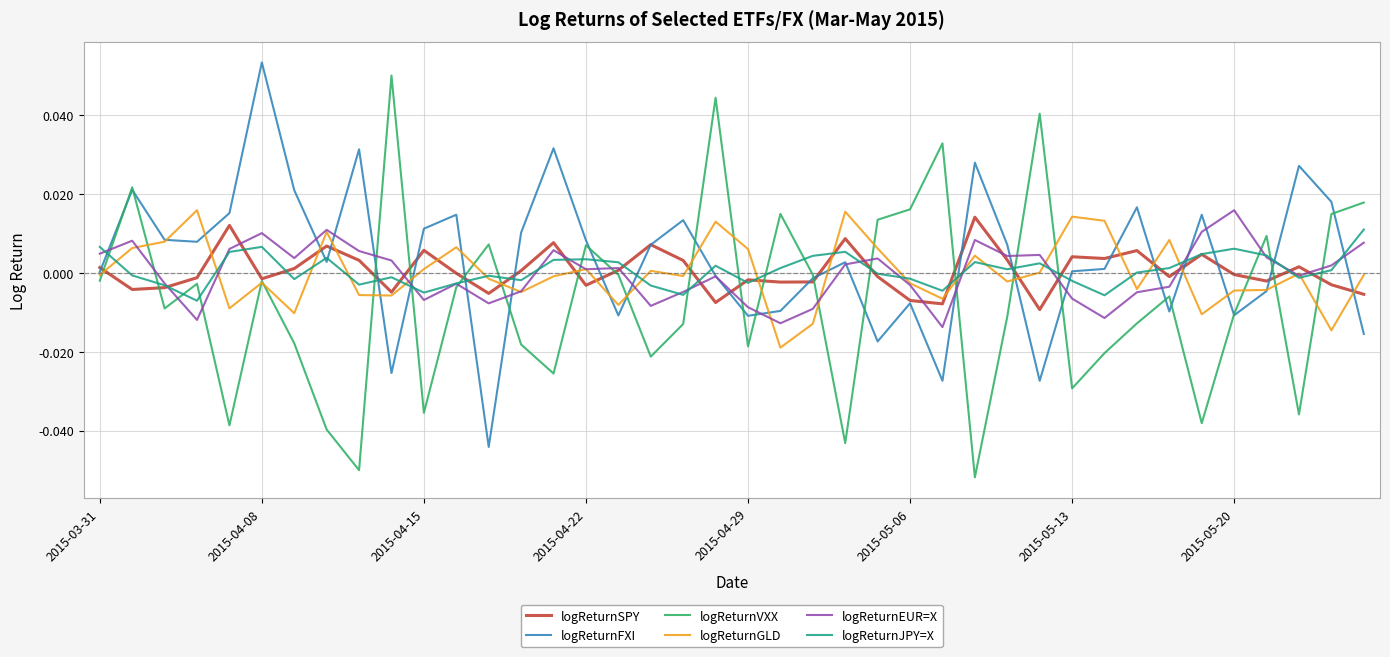

At which label does logReturnFXI reach its peak?

2015-04-08